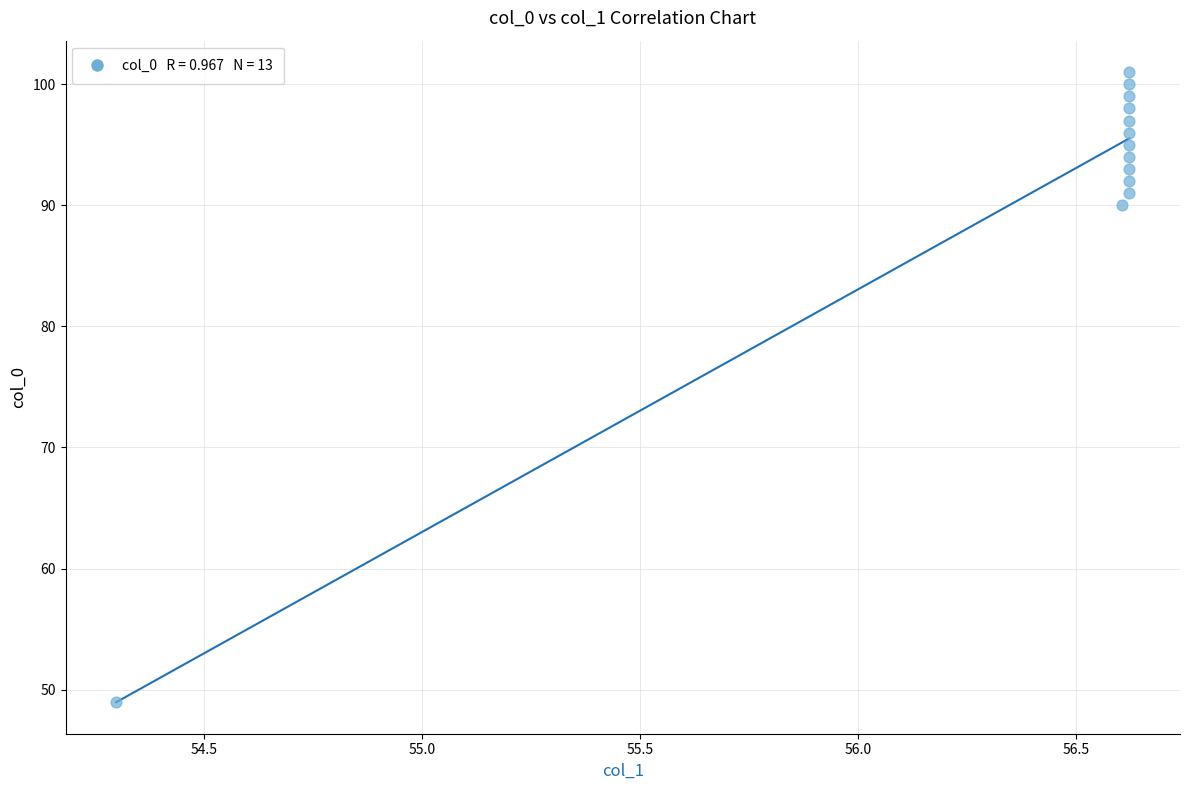

What is the range of Y values (max minus min)?

52